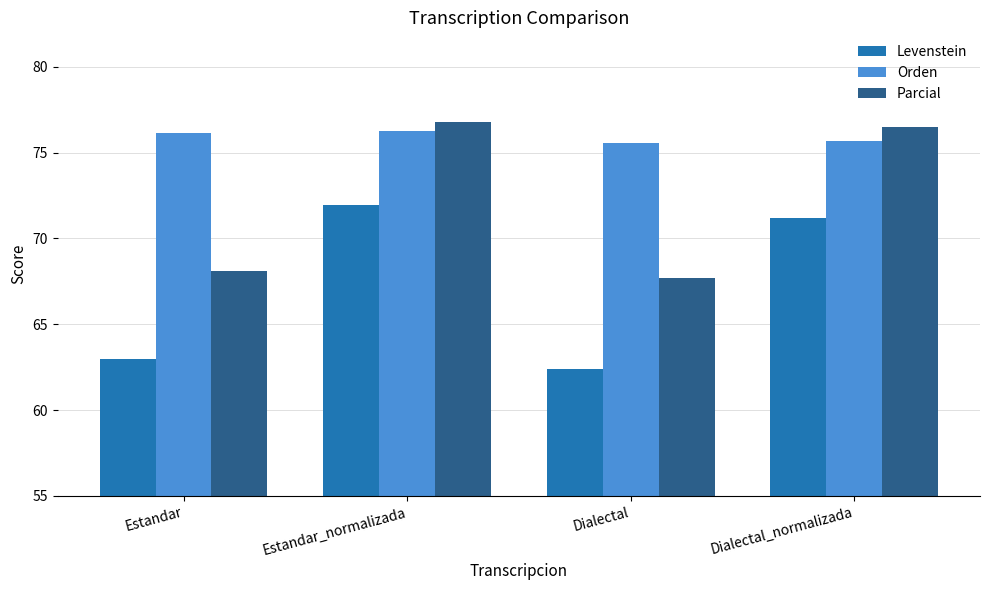

Count the number of categories in the chart.

4